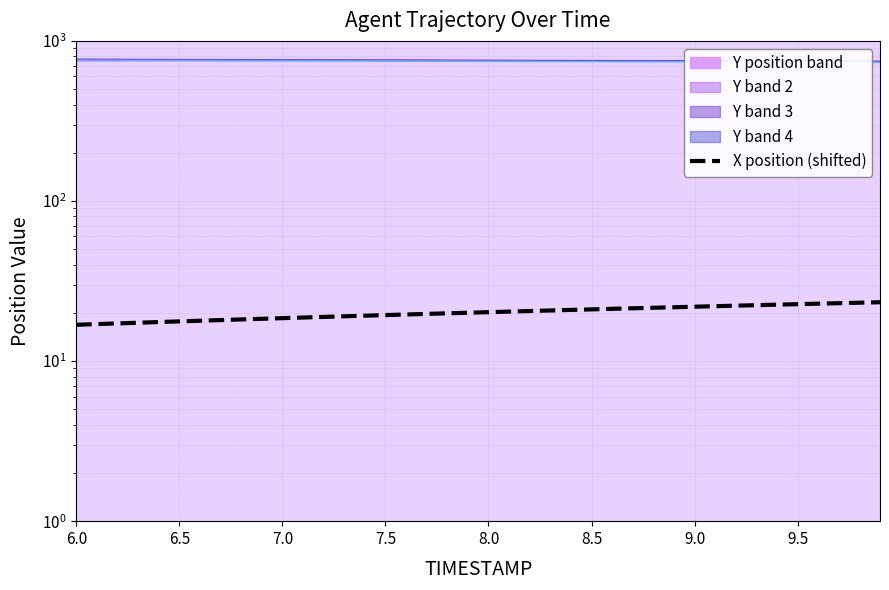

What is the average value?

20.1